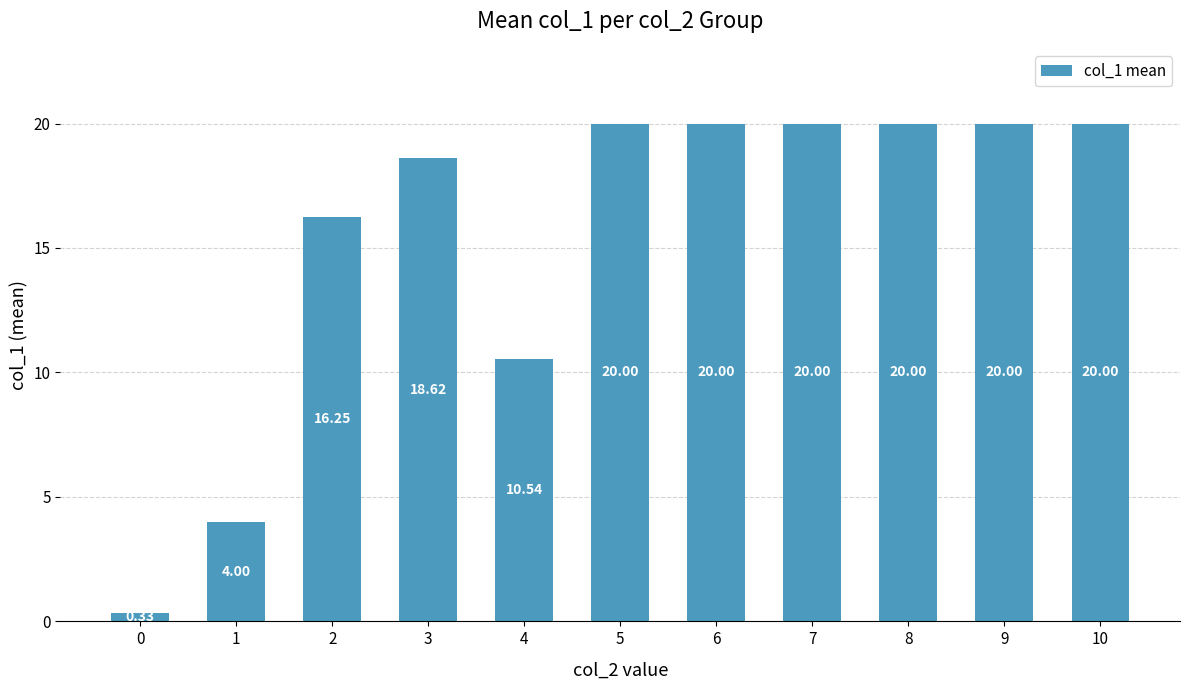

What is the maximum value shown in the chart?

20.0